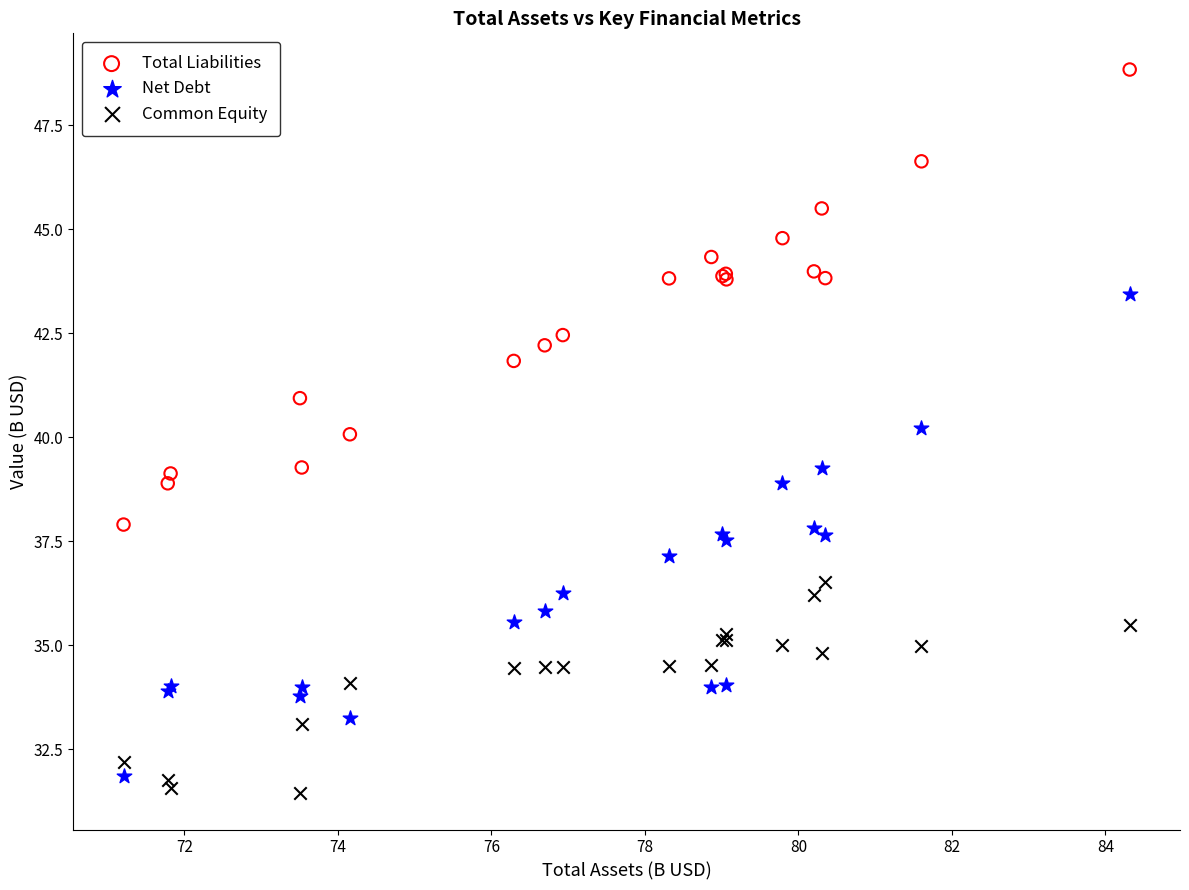

Which series contains the highest Y value?

Total Liabilities